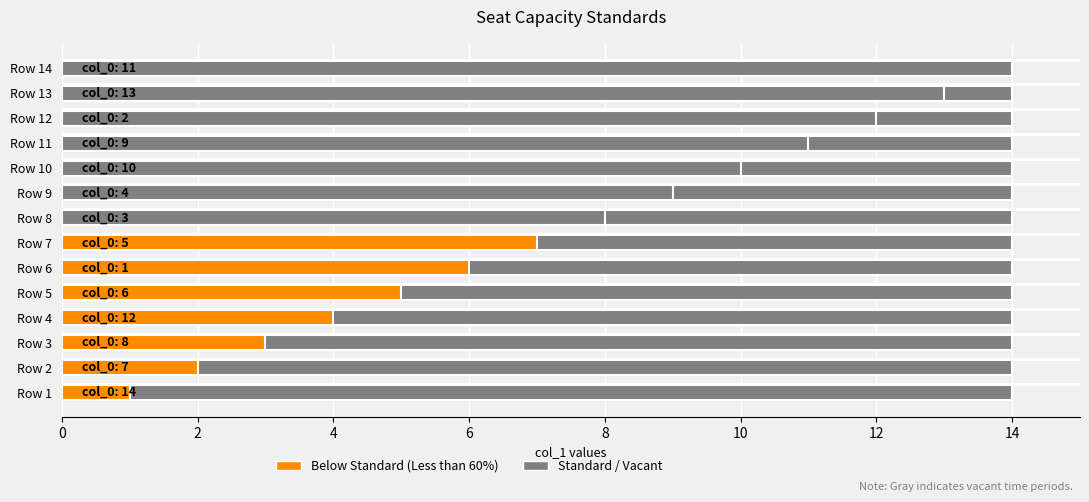

Where is the data nearest to the value 7?

5